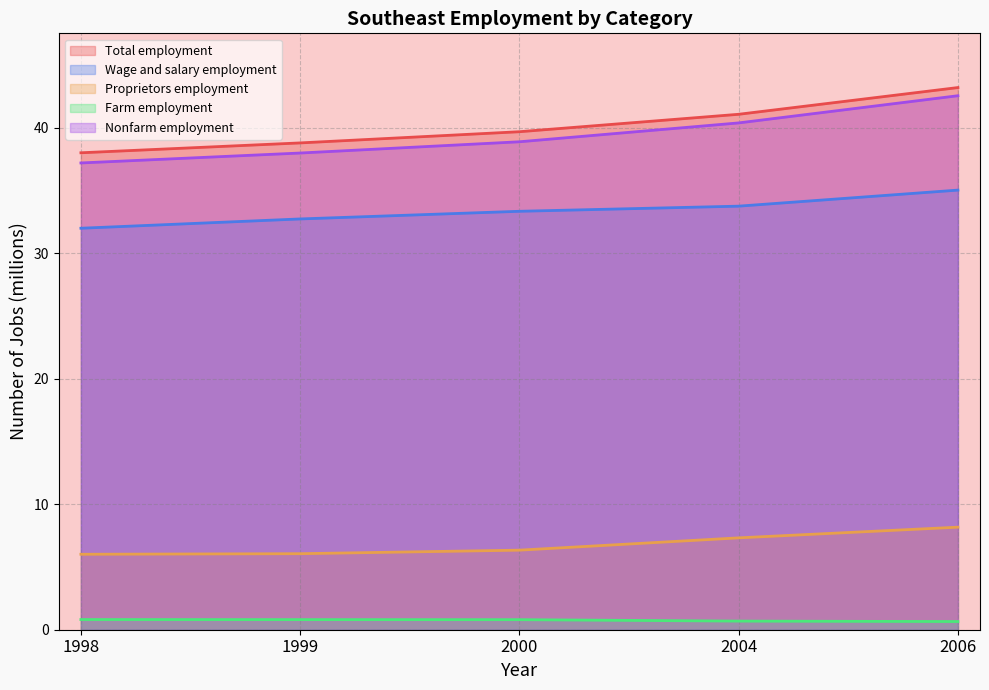

True or false: Total employment has more than 1 points higher than both neighbors.

False